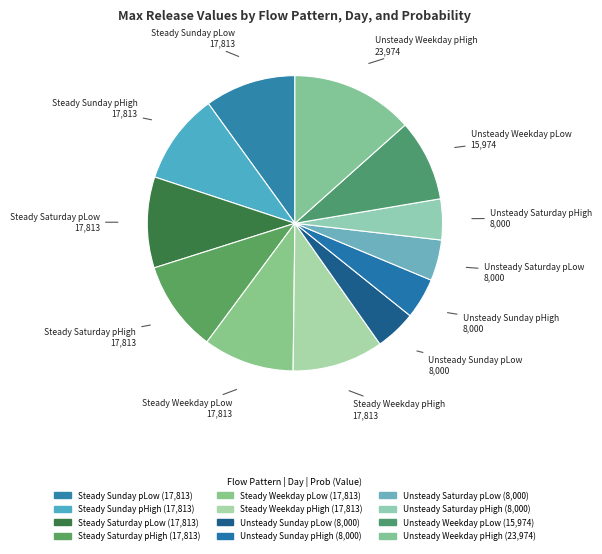

To the nearest percent, what is the average slice percentage?

8%